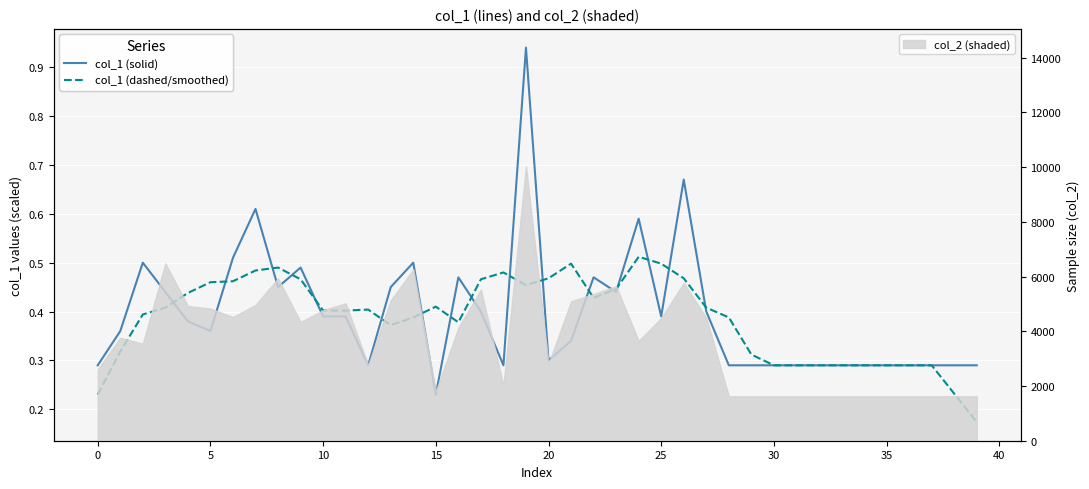

At which label does col_1 (dashed/smoothed) reach its minimum?

39